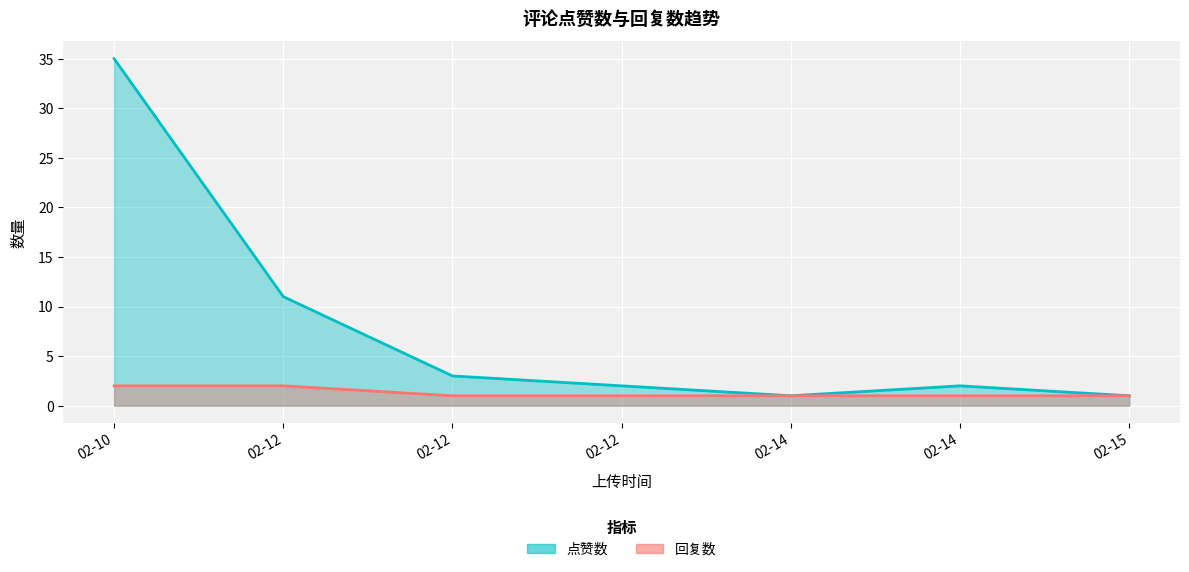

Does the chart display data point markers on the line(s)?

No